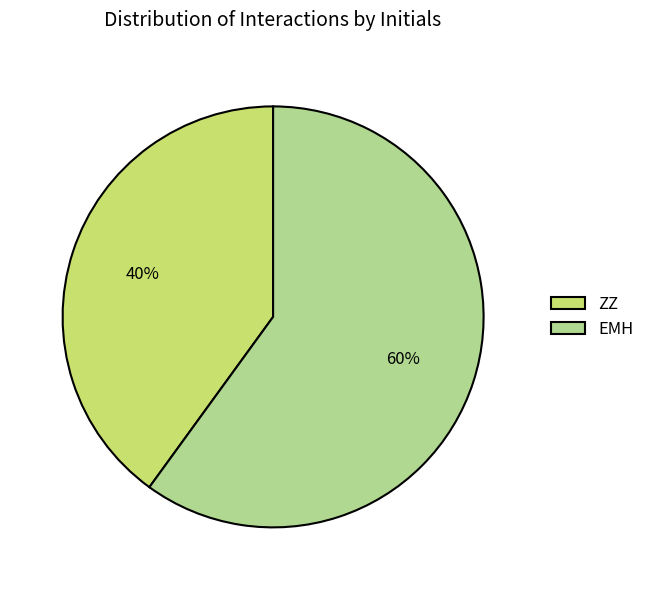

Which slice is the largest?

EMH